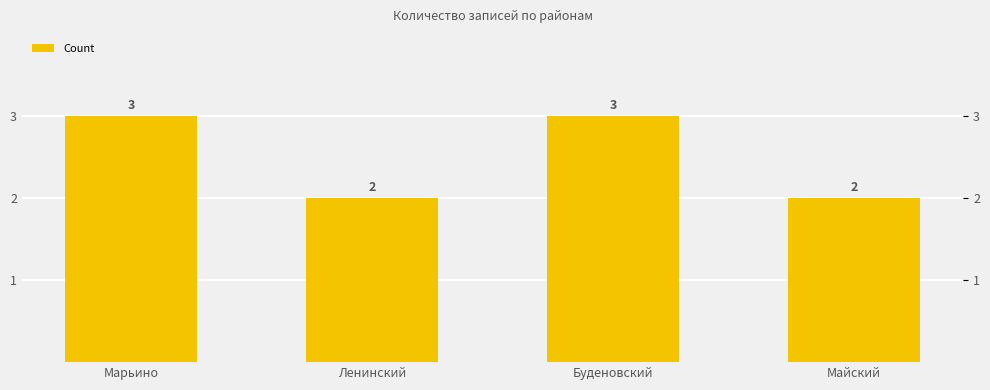

What is the difference between the maximum and minimum values?

1